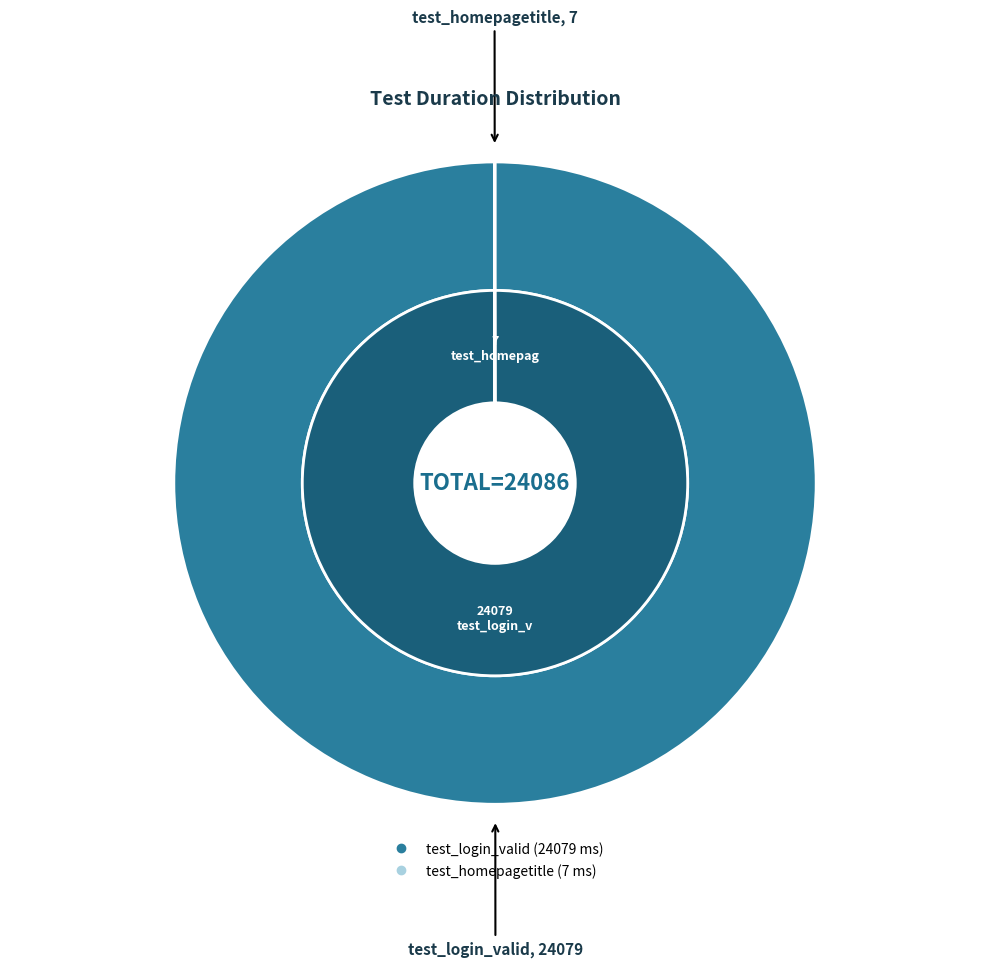

What is the smallest slice in the pie chart?

test_homepagetitle